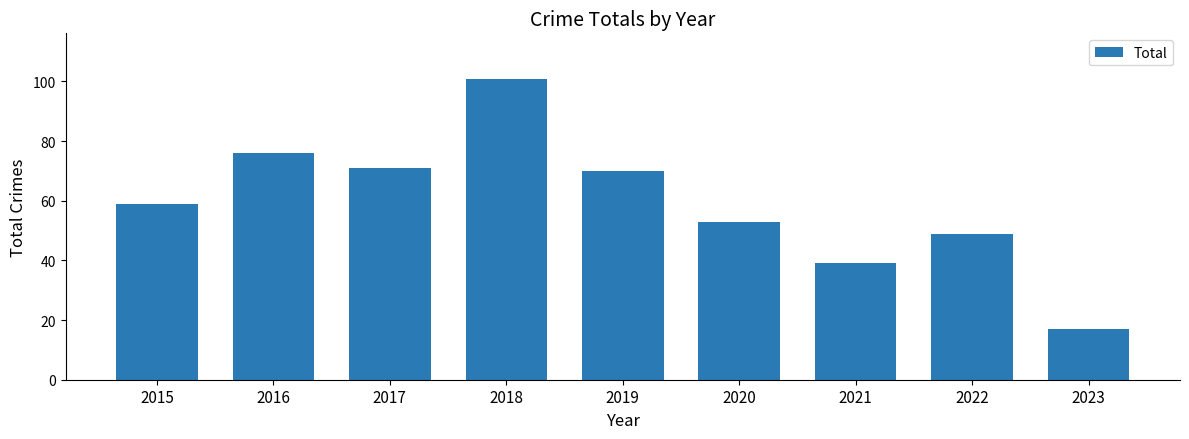

The chart shows a value of 17 at 2020. True or false?

False